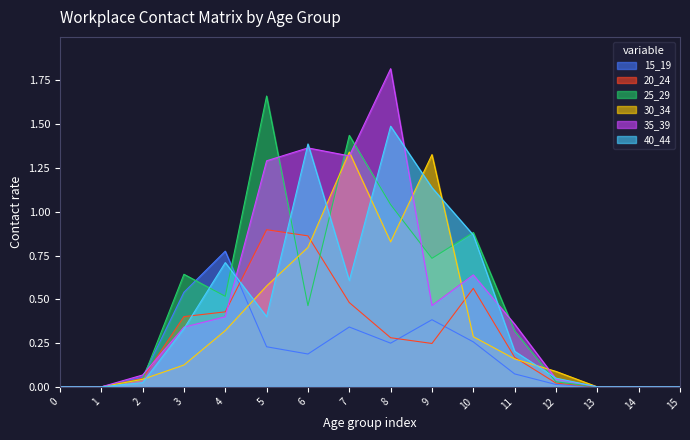

What is the sum of the 40_44 values at 4 and 8?

2.2